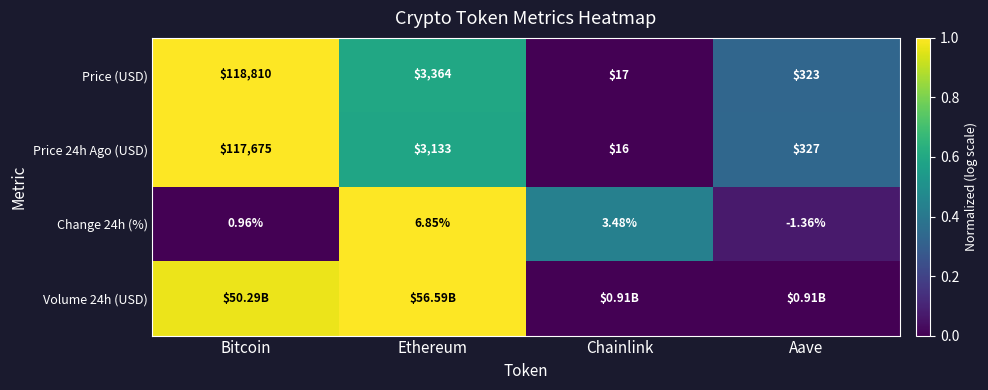

At which label is Price (USD) closest to 59413?

Ethereum